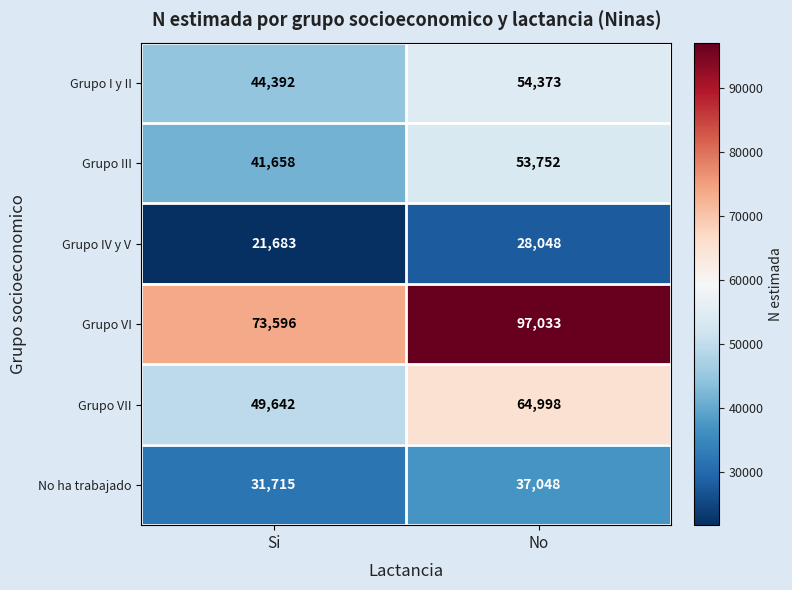

What is the sum of the Grupo III values at Si and No?

95410